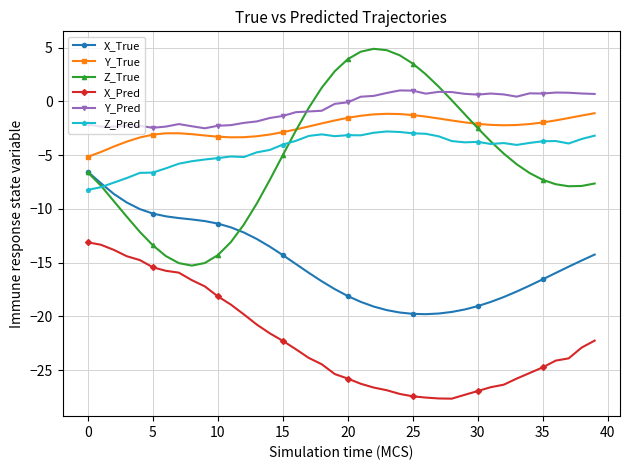

True or false: Z_Pred has more than 0 interior local peaks.

True